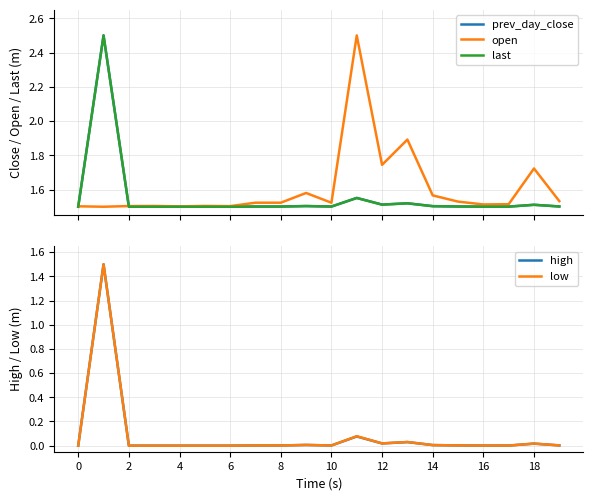

What is the minimum value for last?

1.5